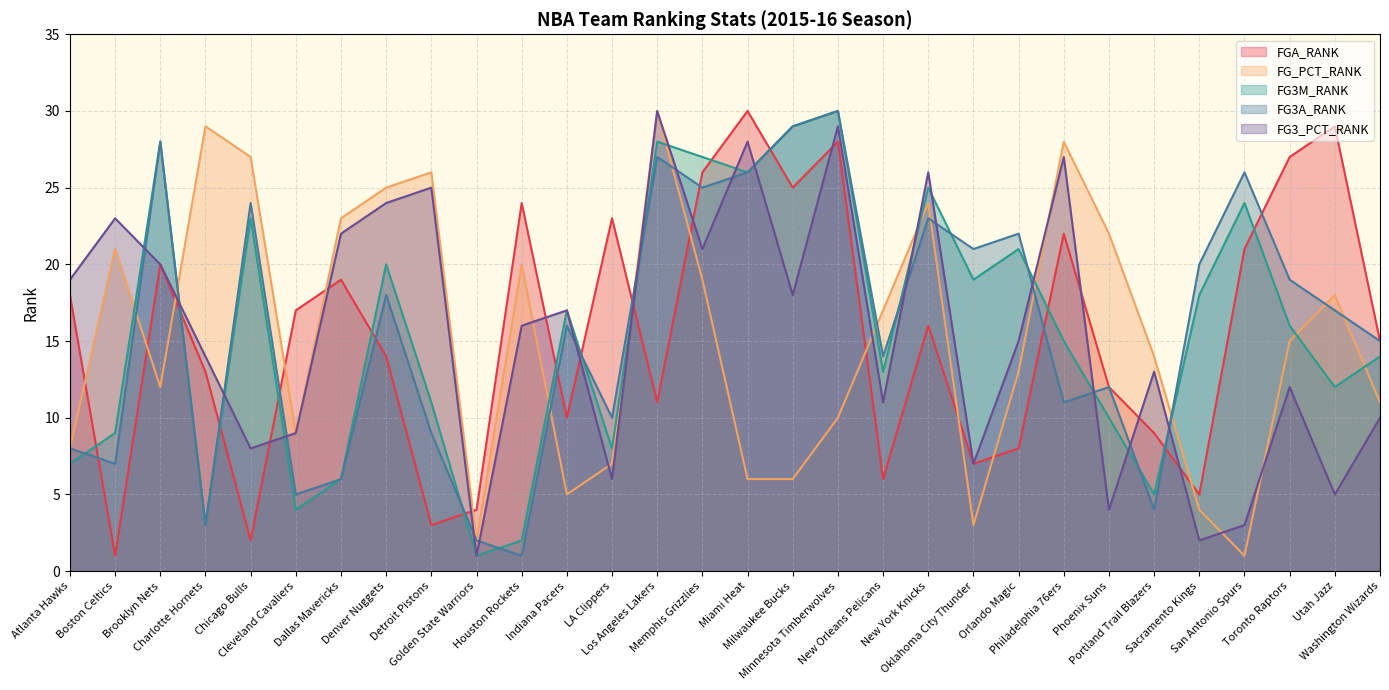

What is the difference between the second highest and second lowest values in the FG3M_RANK series?

27